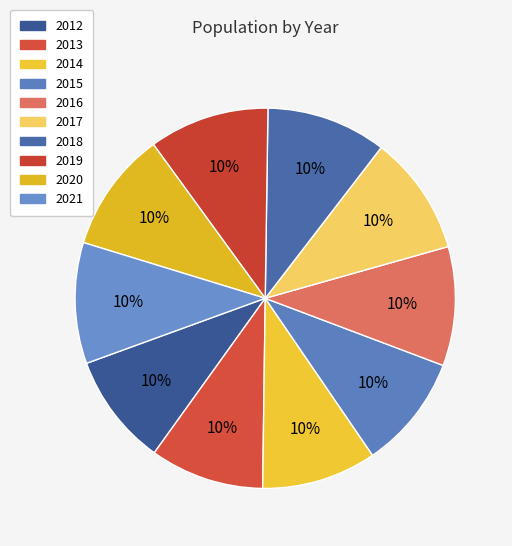

How many segments does this pie chart have?

10